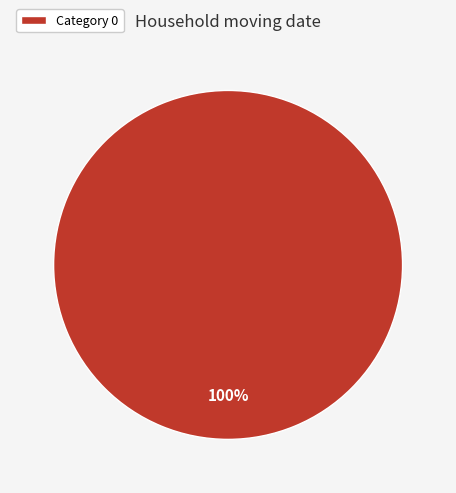

Is it true that Category 0 is 100% of the pie?

True